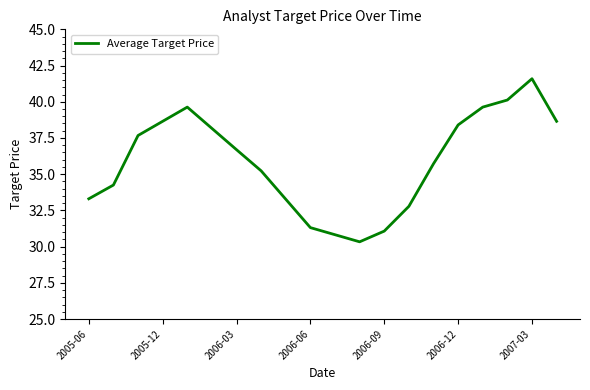

What is the minimum value shown in the chart?

30.3